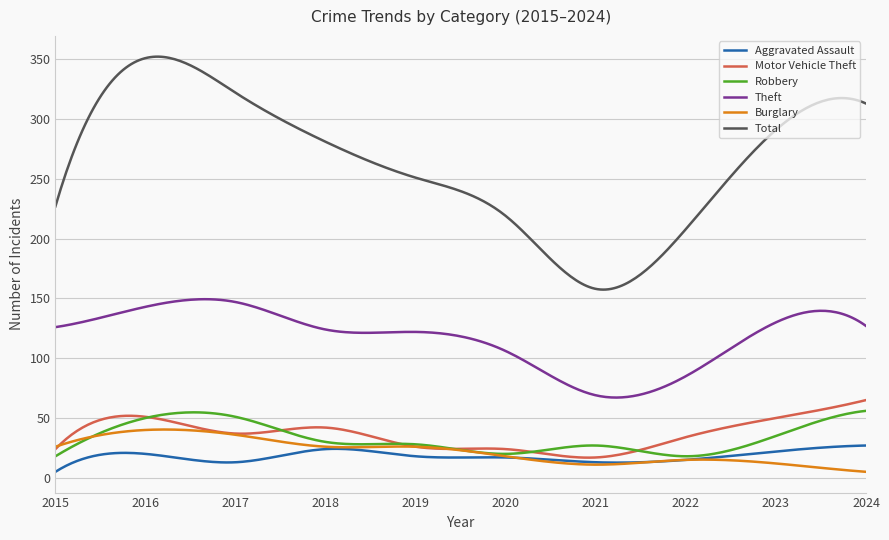

Which series has the largest total across all categories?

Total